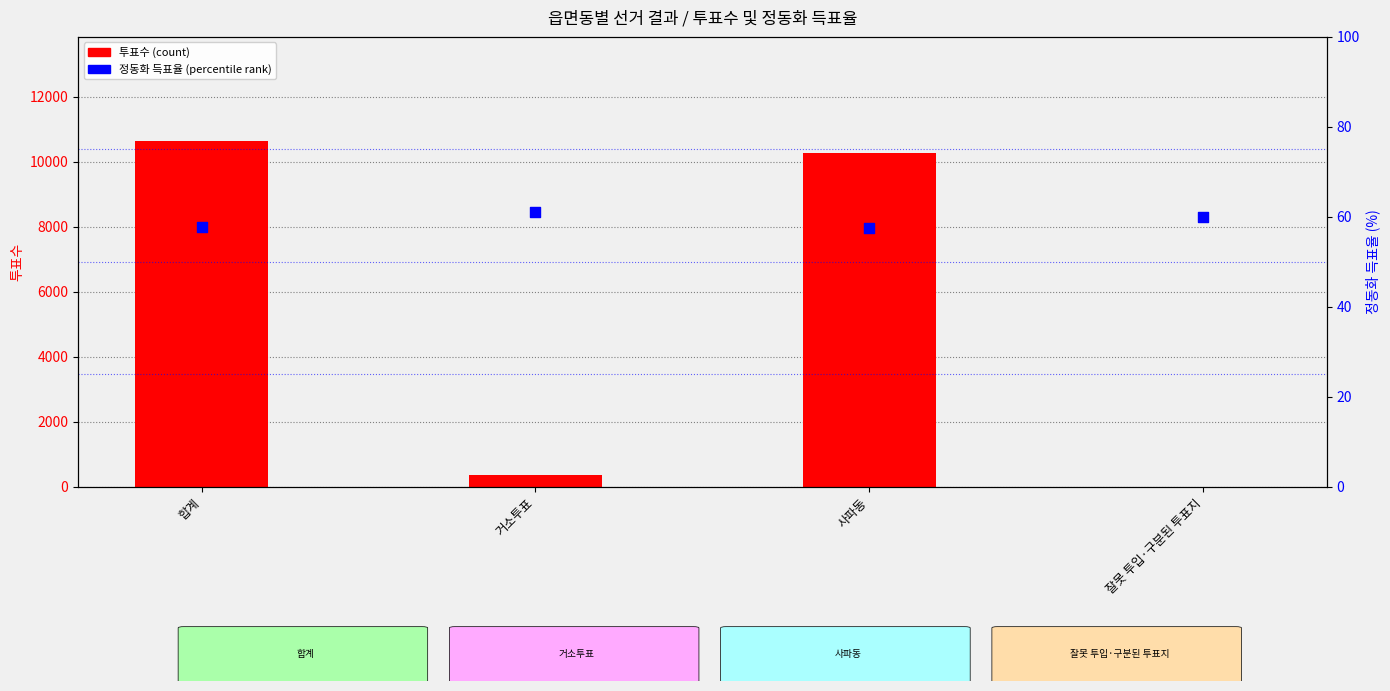

Is the value of 투표수 (count) at 사파동 greater than the value of 정동화 득표율 % (percentile rank) at 잘못 투입·구분된 투표지?

Yes